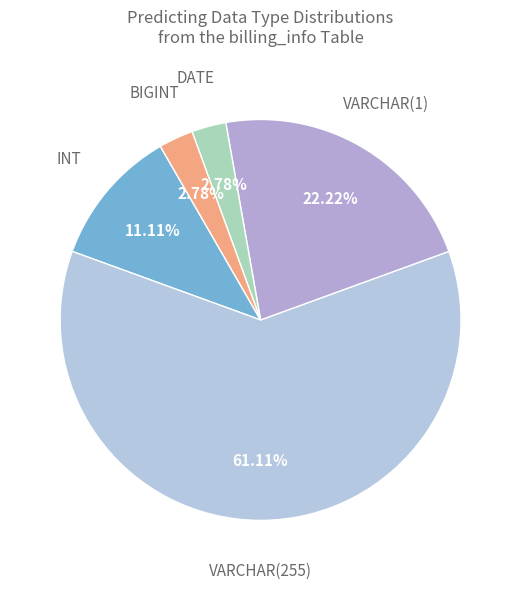

To the nearest percent, what is the difference between the largest and smallest slice percentages?

58%